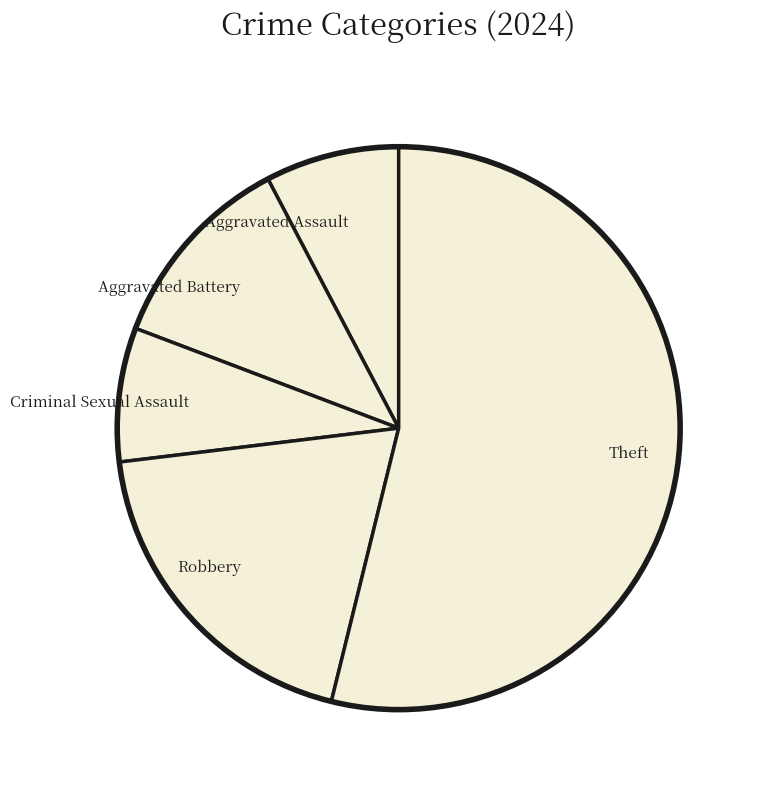

How many segments does this pie chart have?

5